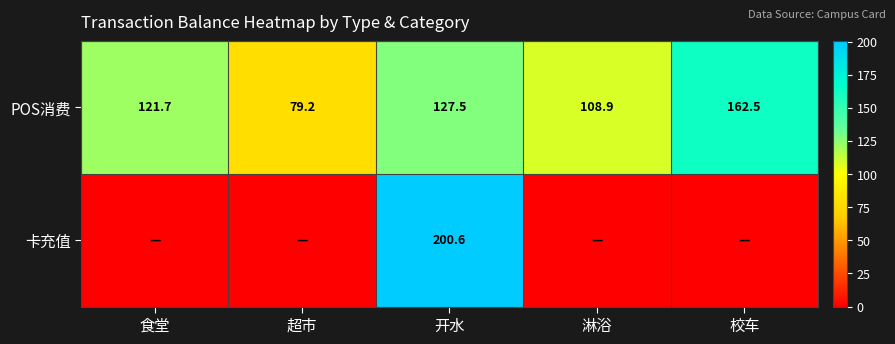

How many values in the POS消费 series exceed 121?

3